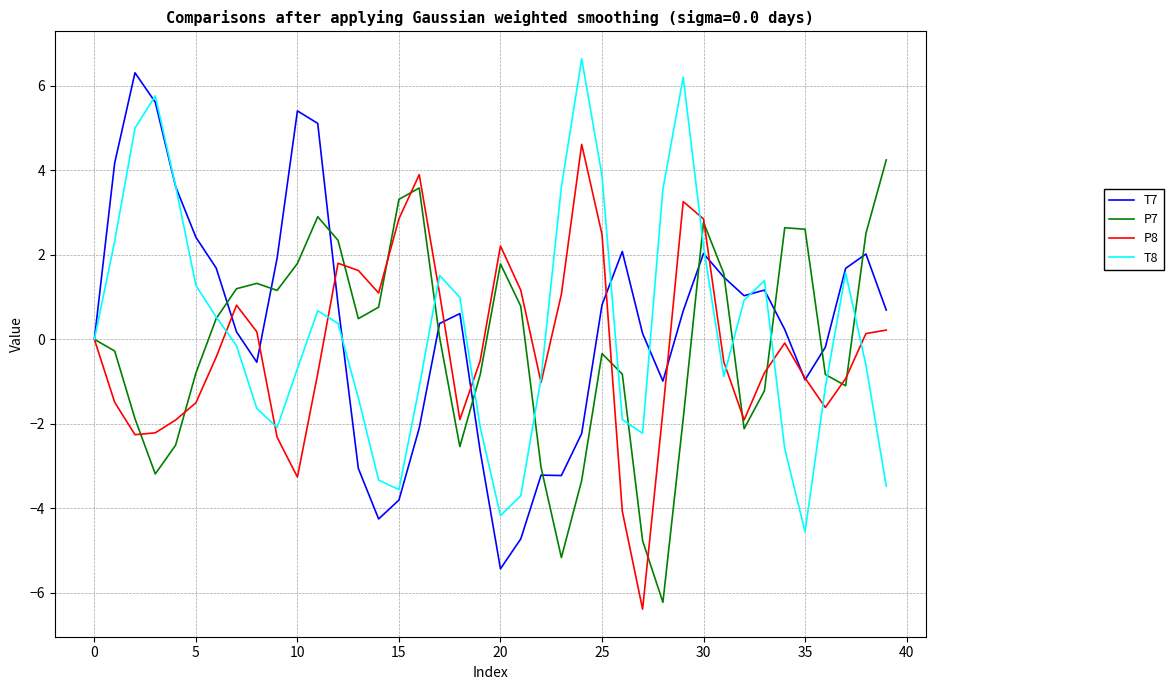

Which series has the widest spread of values?

T7